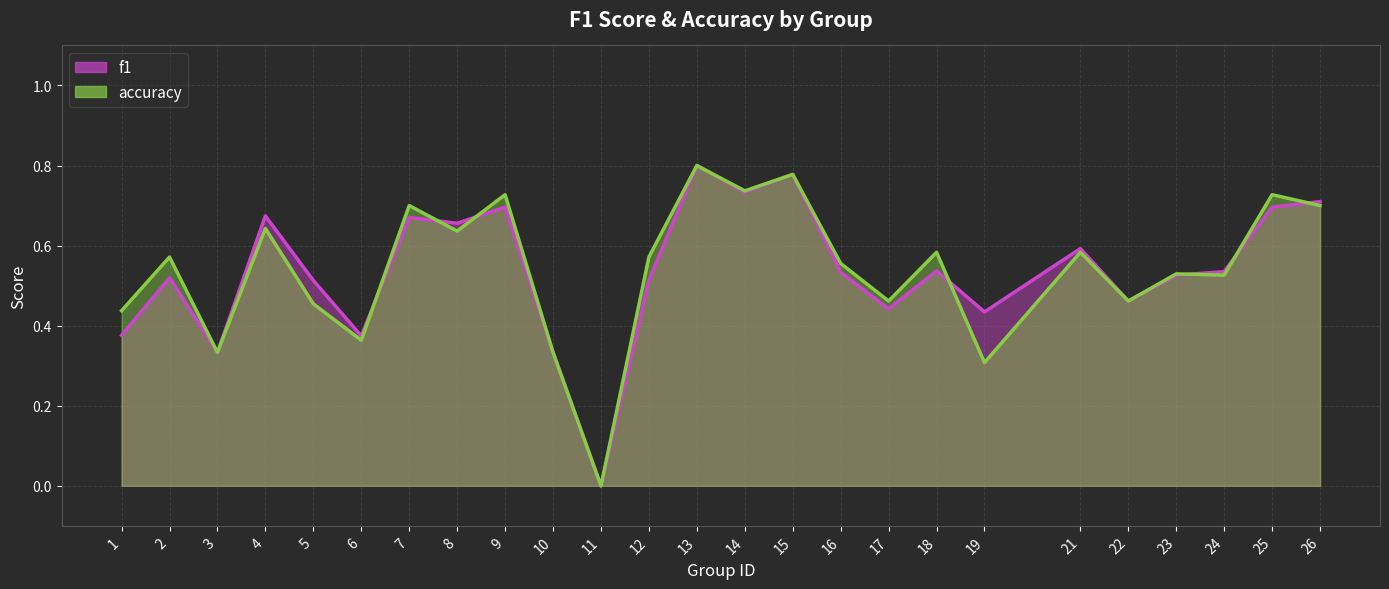

Rank the series at 15 from lowest to highest value.

f1, accuracy